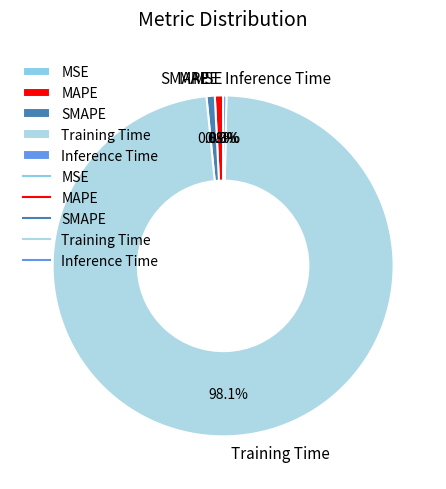

The SMAPE slice represents 11% of the pie. True or false?

False